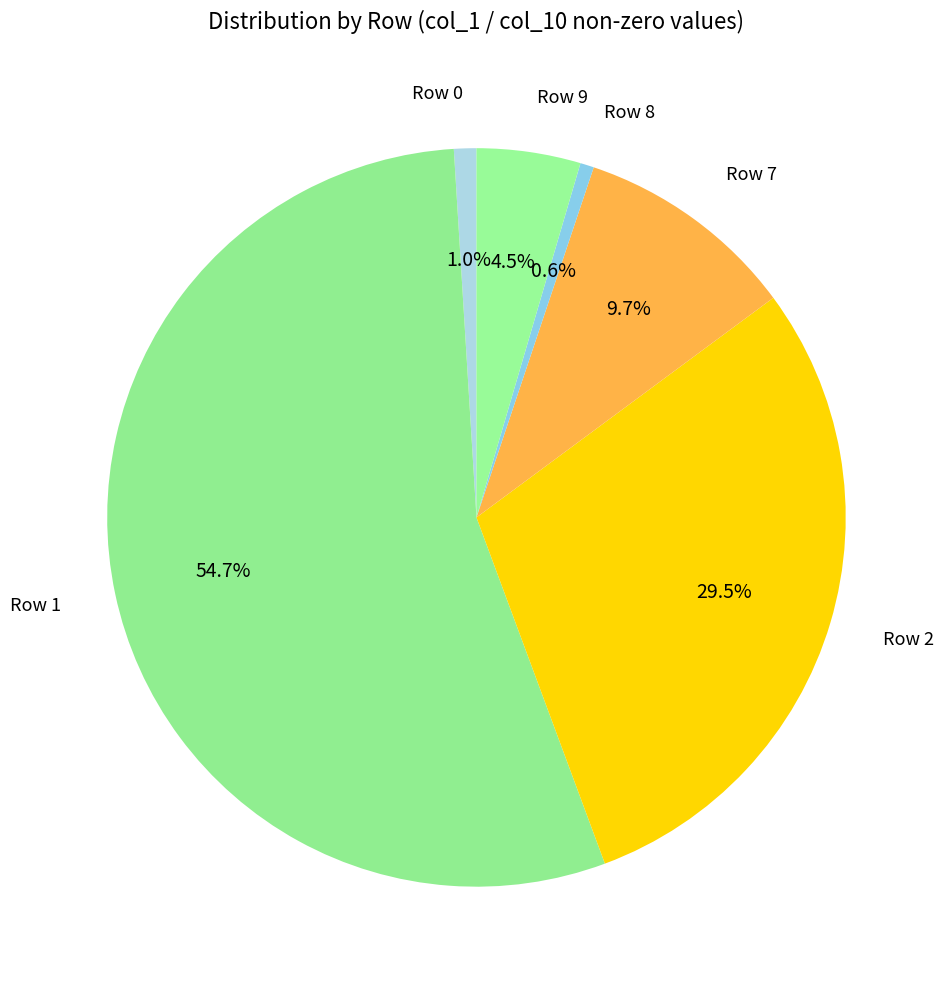

Which category has the biggest portion of the pie?

Row 1